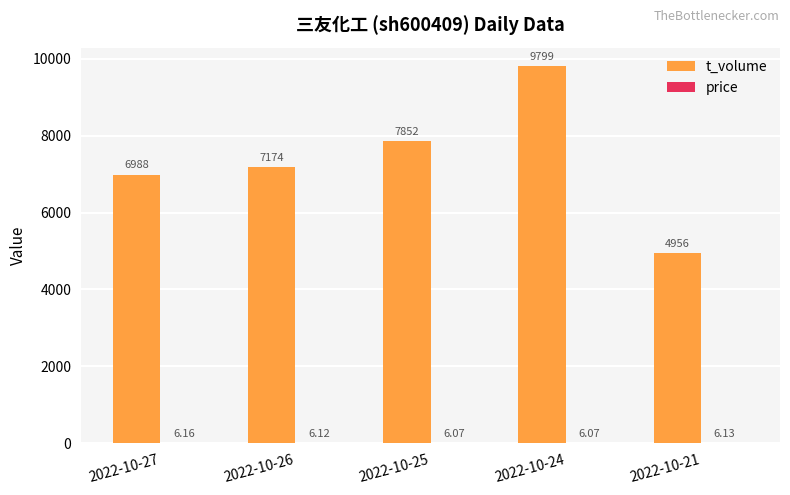

How many data points does each series have?

5